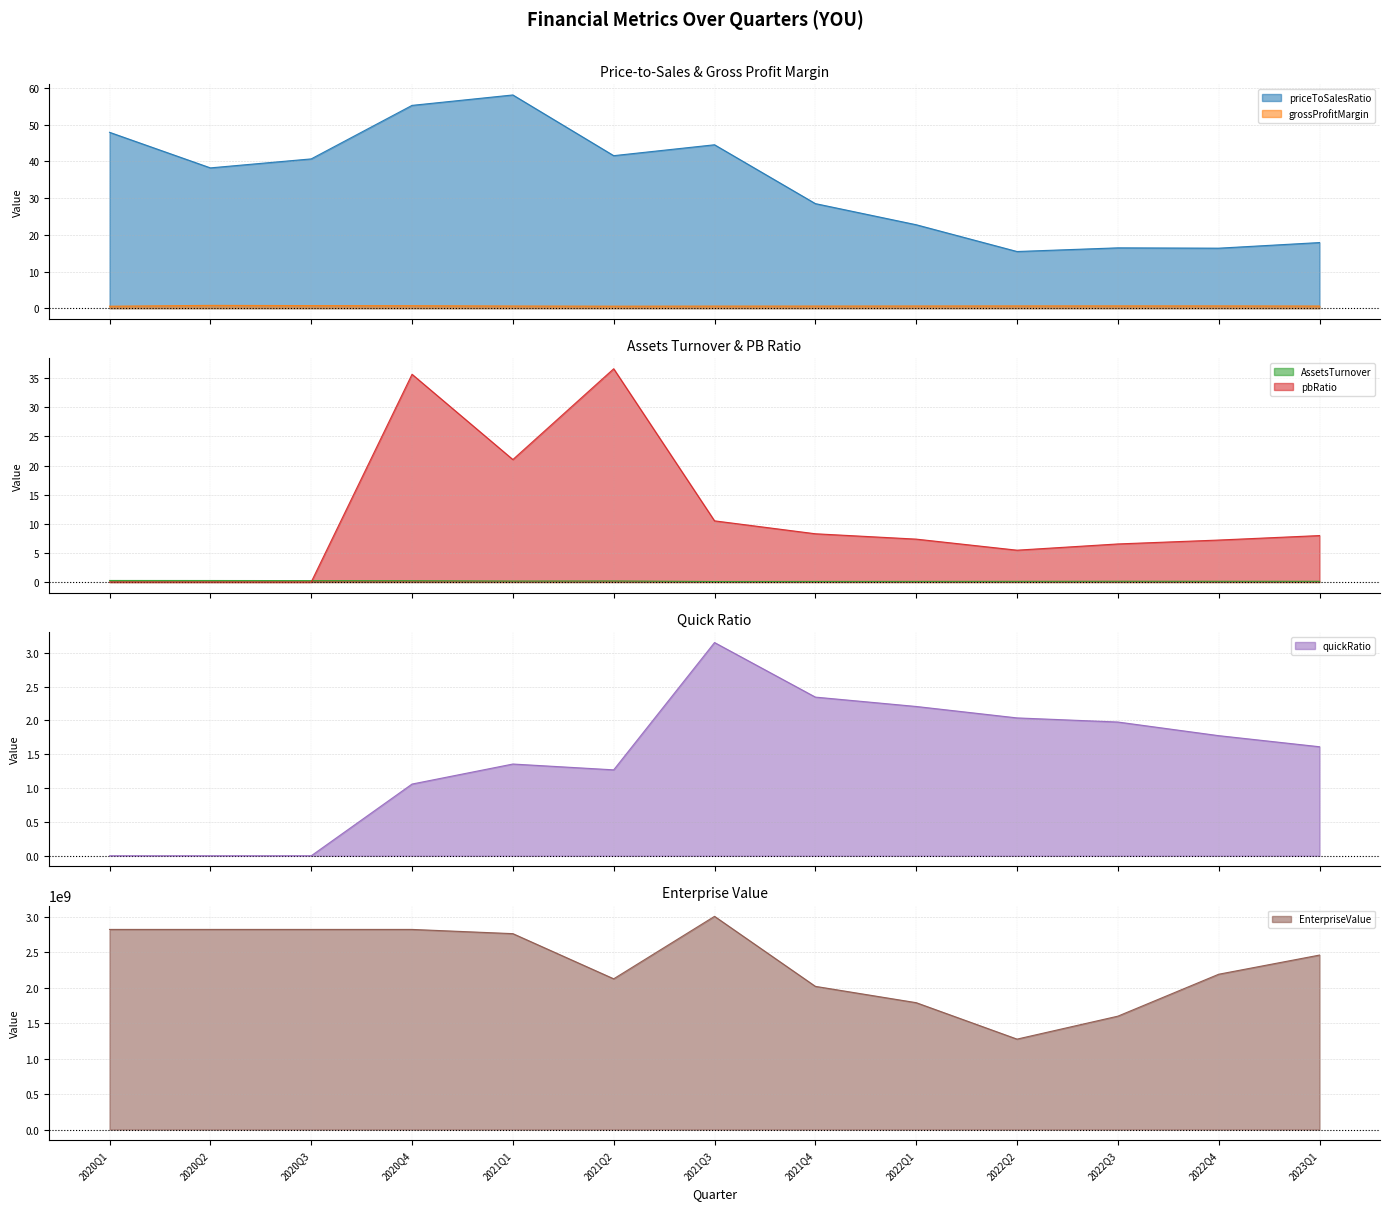

How many lines are shown in the chart?

6